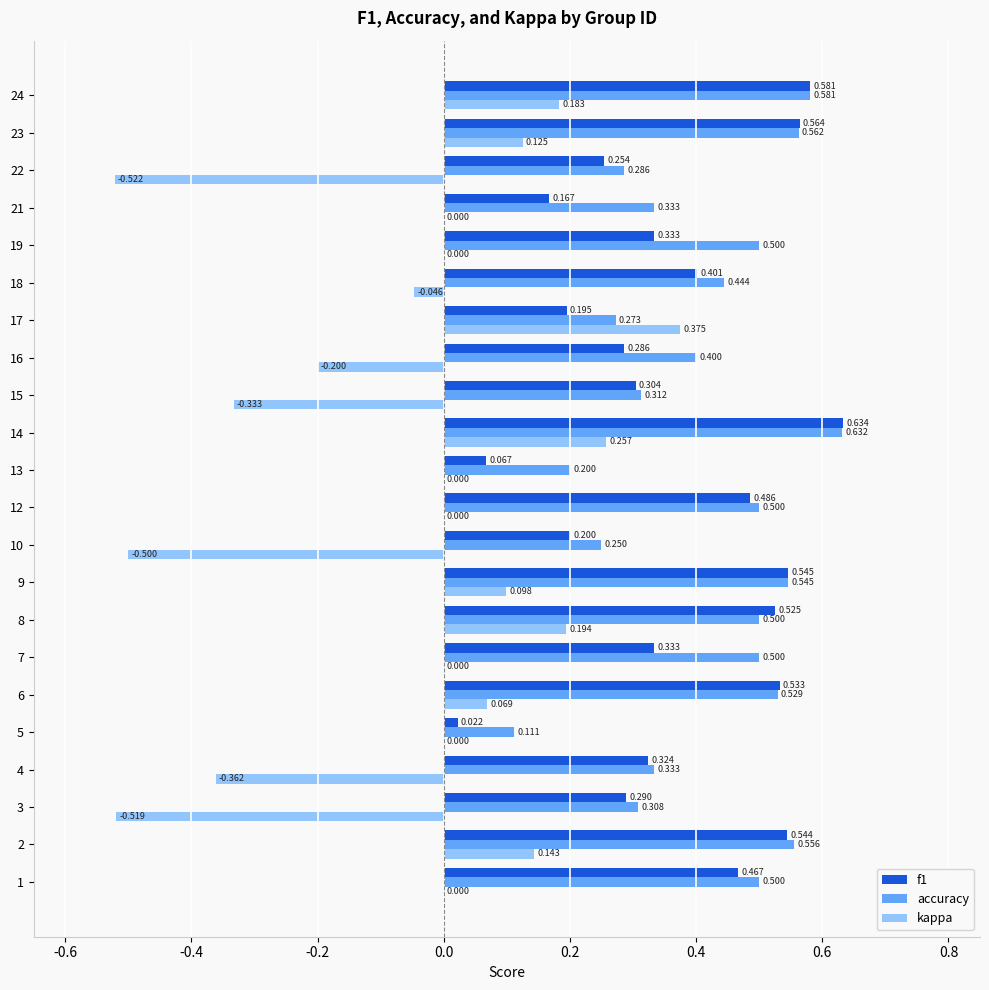

Which series has the widest spread of values?

kappa